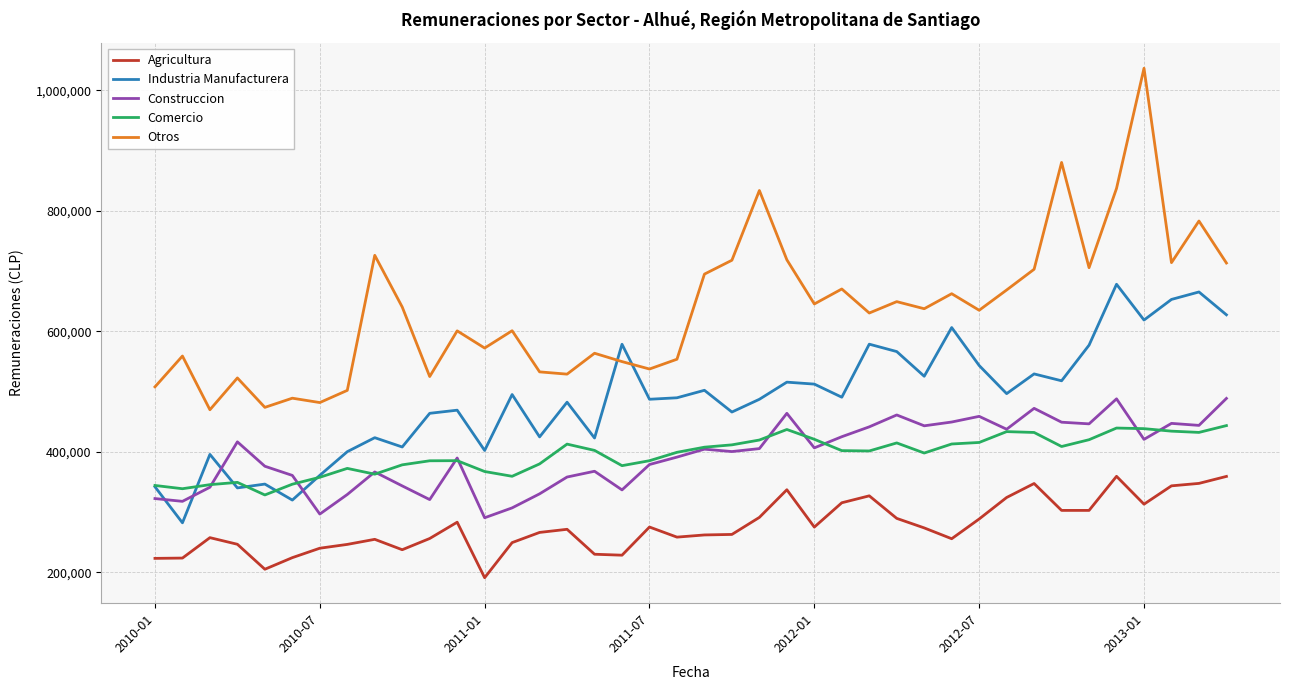

What is the maximum value shown in the chart?

1036354